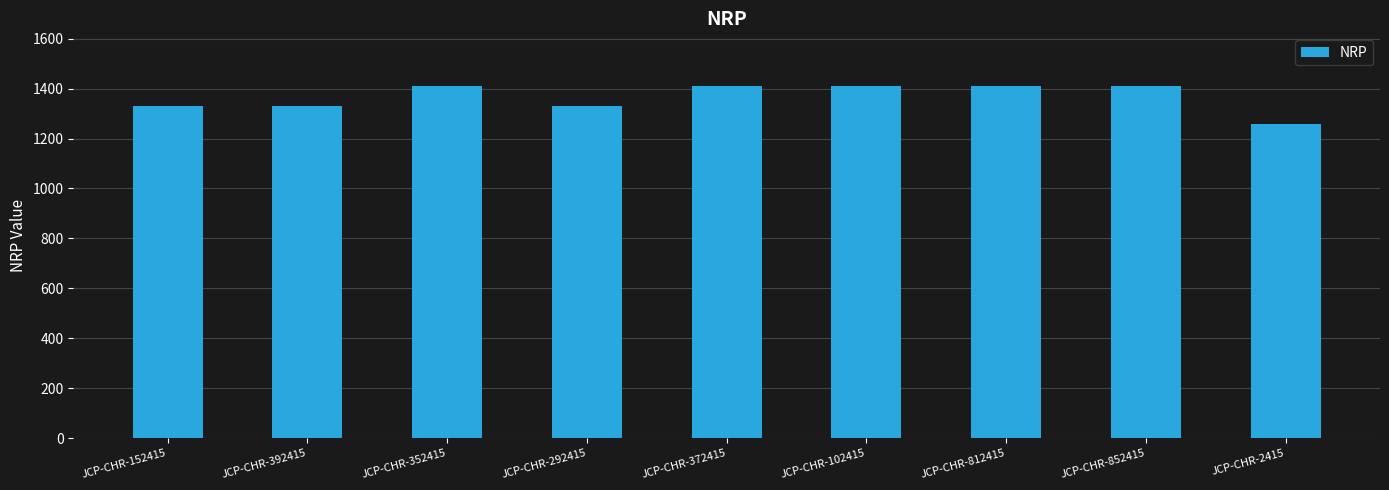

What is the average value?

1367